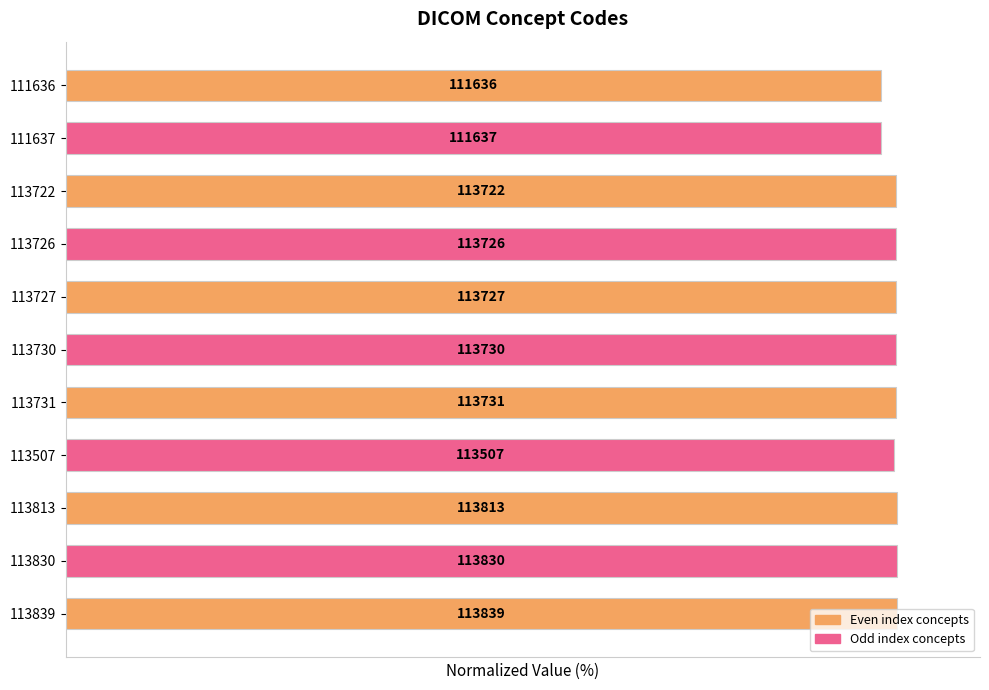

Rank the categories by value from highest to lowest.

113839, 113830, 113813, 113731, 113730, 113727, 113726, 113722, 113507, 111637, 111636